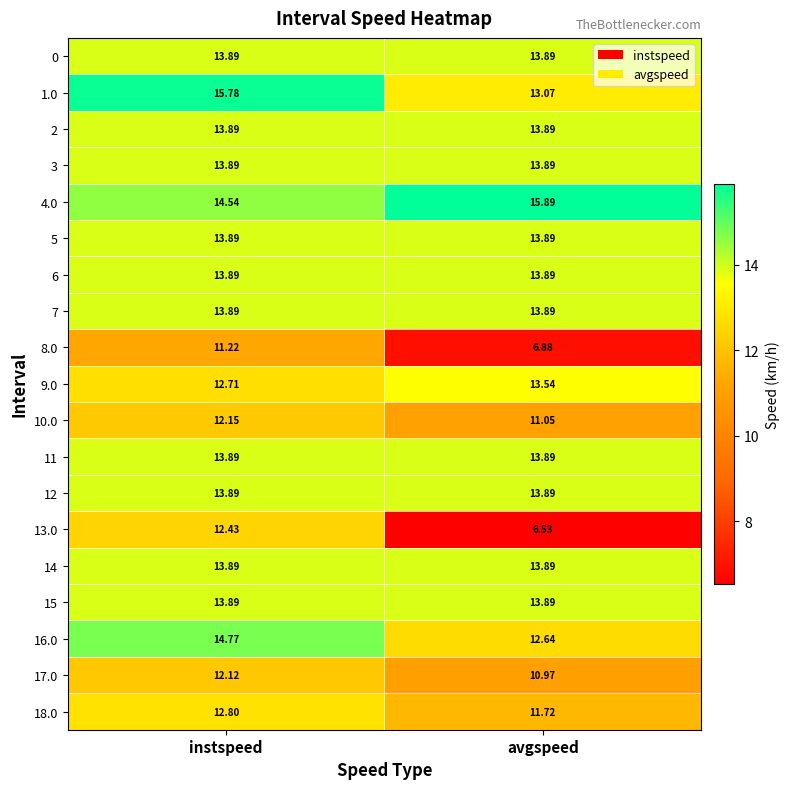

At which label does 8.0 reach its minimum?

avgspeed